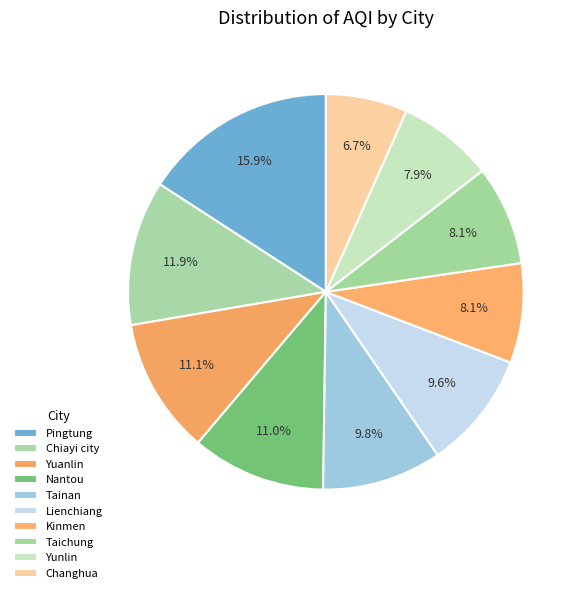

True or false: Chiayi city accounts for 25% of the total.

False